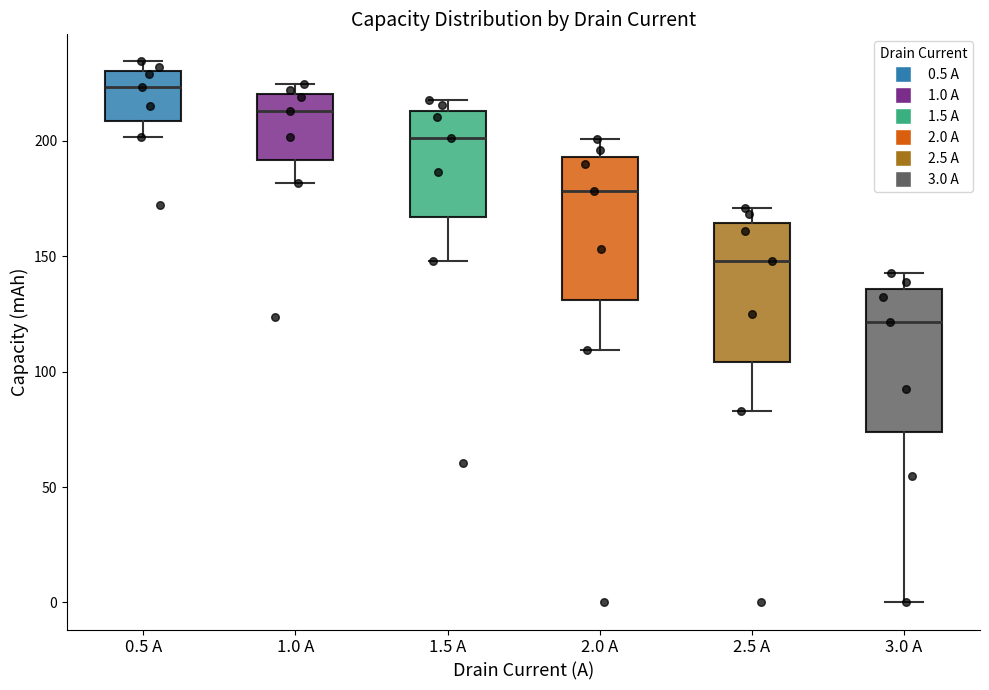

Which box has the lowest median line?

3.0 A